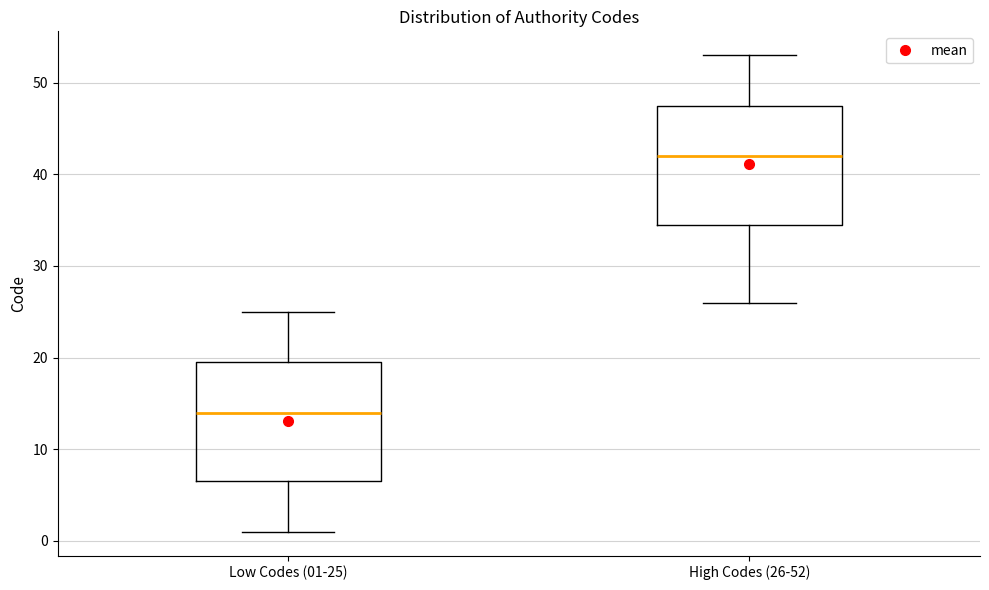

Reading left to right, transcribe this box plot: for each box, give where its median line is, the range the box spans, and where its two whiskers end, as read against the y-axis. The values are not printed on the chart, so give them approximately, as read against the axis.

Low Codes (01-25): median 14, box 7 to 20, whiskers 1 to 25
High Codes (26-52): median 42, box 35 to 48, whiskers 26 to 53